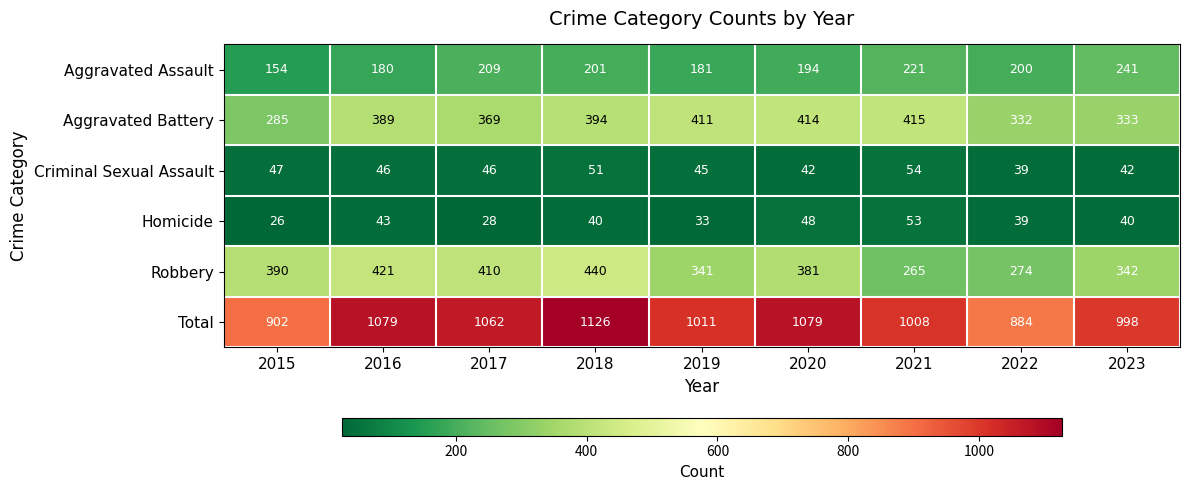

What is the greatest value displayed?

1126